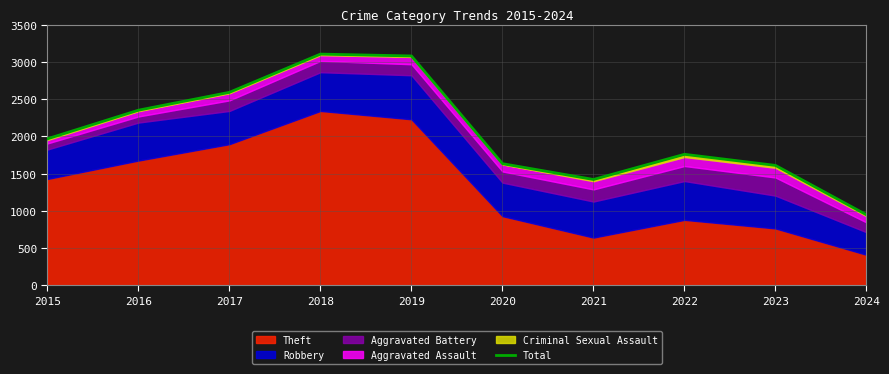

How many points are lower than both their immediate neighbors (excluding endpoints)?

1